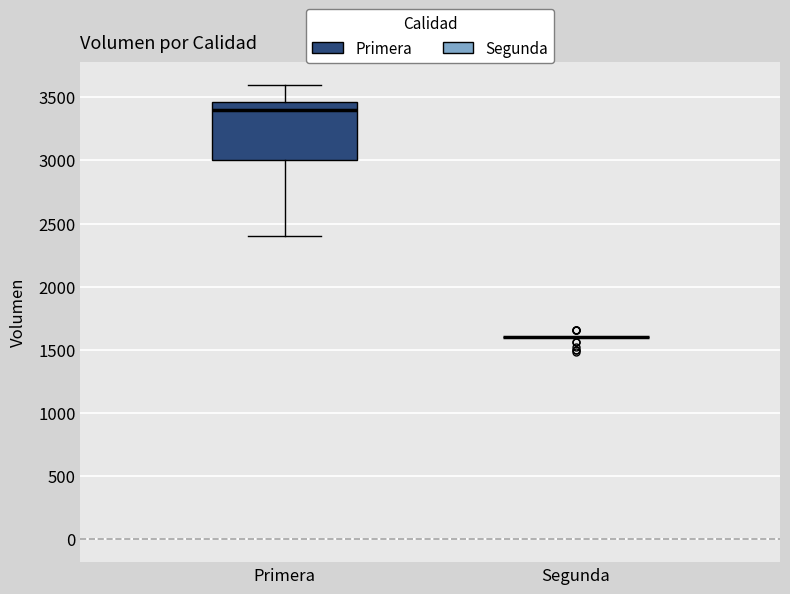

Comparing the boxes themselves (not the whiskers), which one is the tallest?

Primera